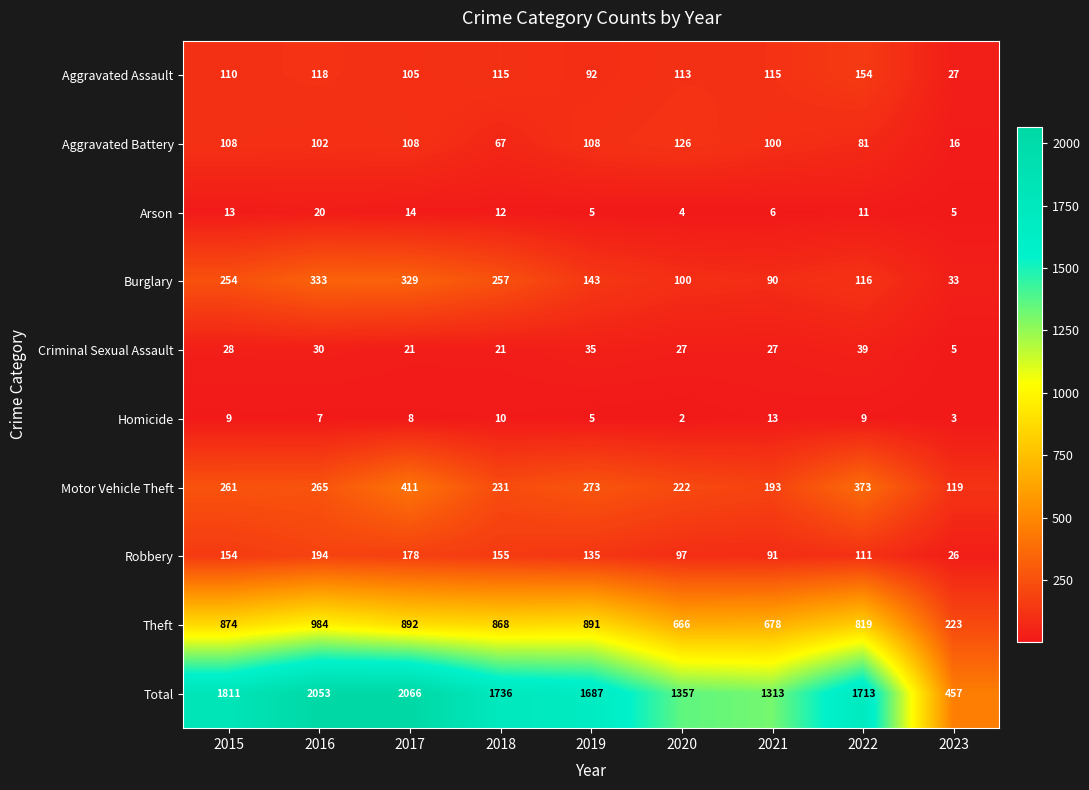

List the series in order of their peak value, highest first.

Total, Theft, Motor Vehicle Theft, Burglary, Robbery, Aggravated Assault, Aggravated Battery, Criminal Sexual Assault, Arson, Homicide